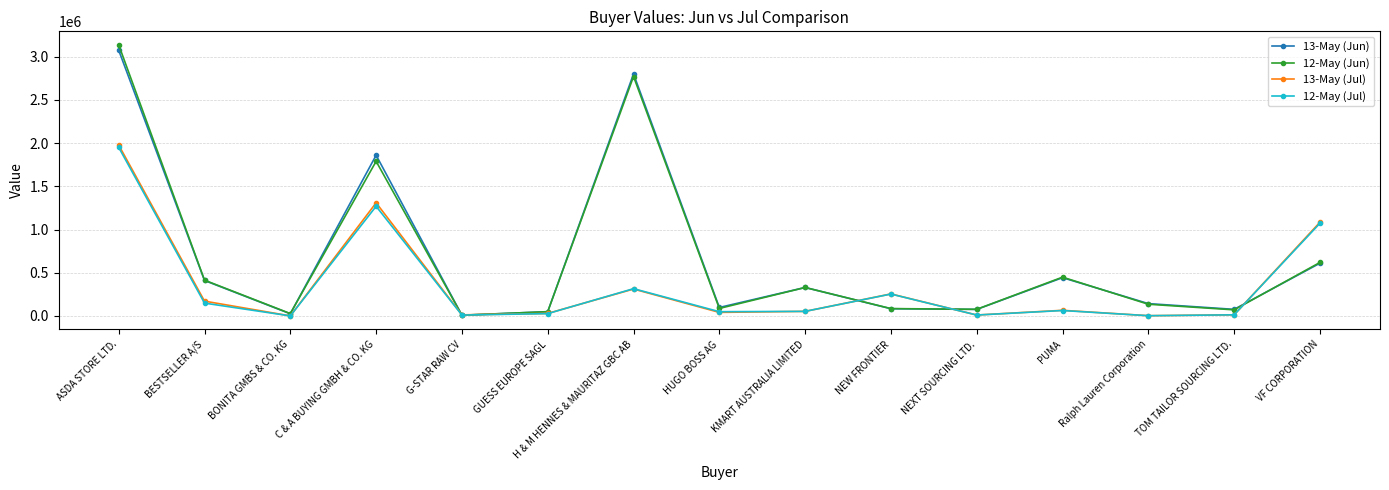

Which series has the largest range (max minus min)?

12-May (Jun)